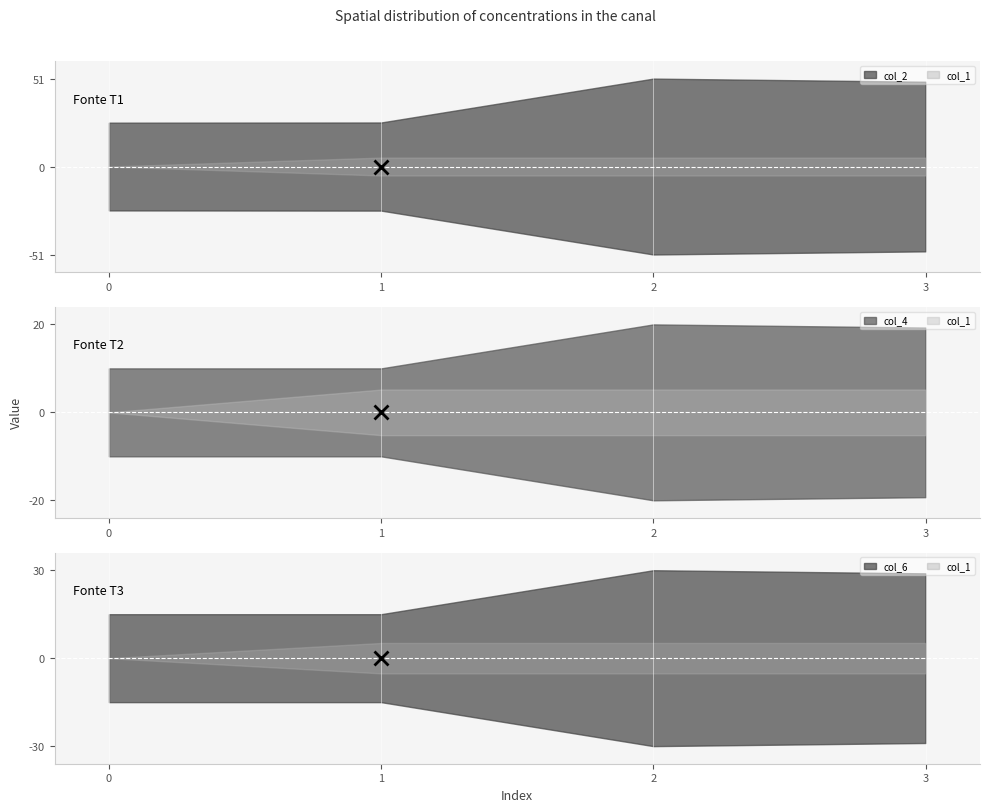

Is it true that col_2 equals 50.9 at 2?

True